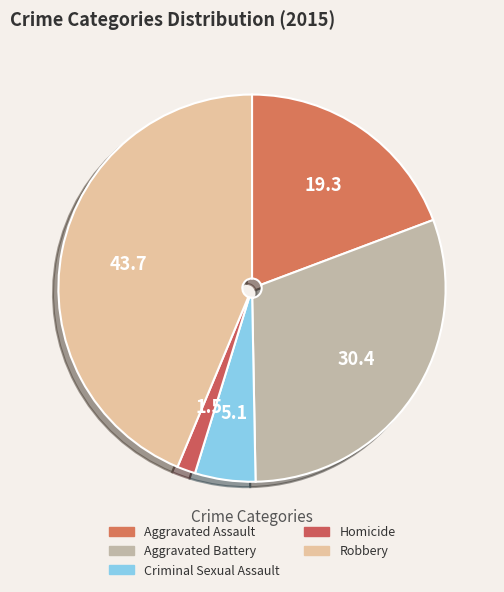

How much of the chart is everything except Aggravated Battery?

69.6%